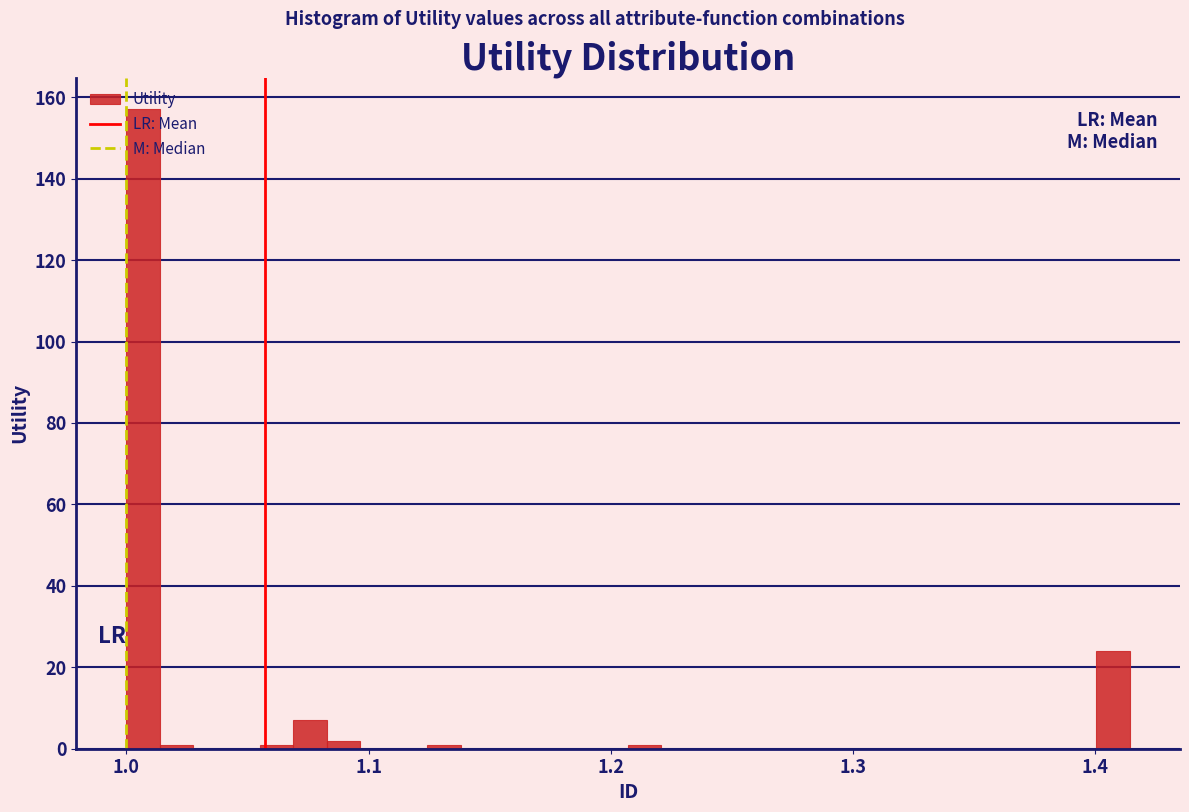

Around what value on the x-axis is the tallest bar? Give the approximate position of its centre, as read against the axis.

1.01